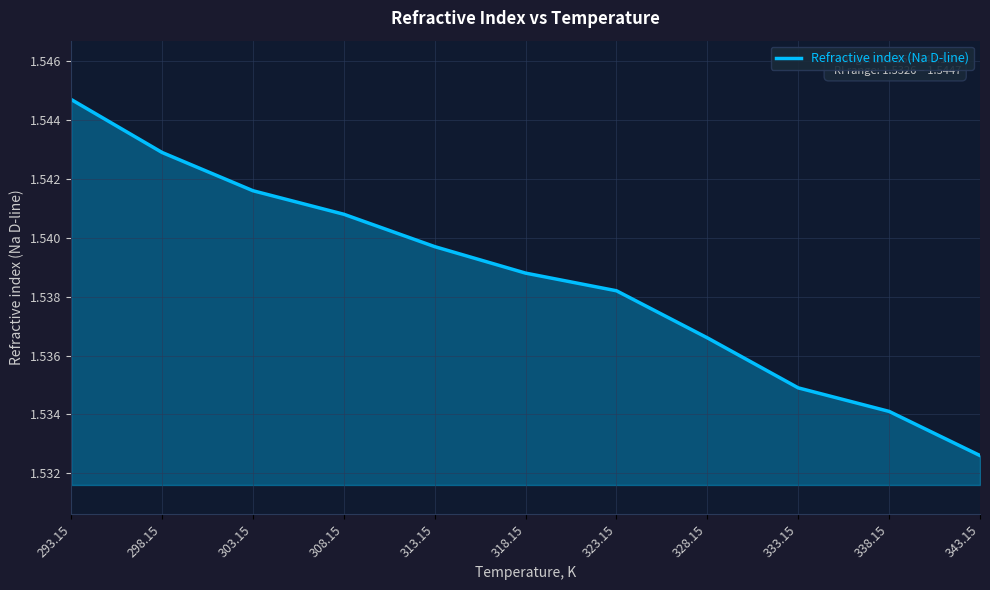

List the labels in order of value, largest first.

293.15, 298.15, 303.15, 308.15, 313.15, 318.15, 323.15, 328.15, 333.15, 338.15, 343.15